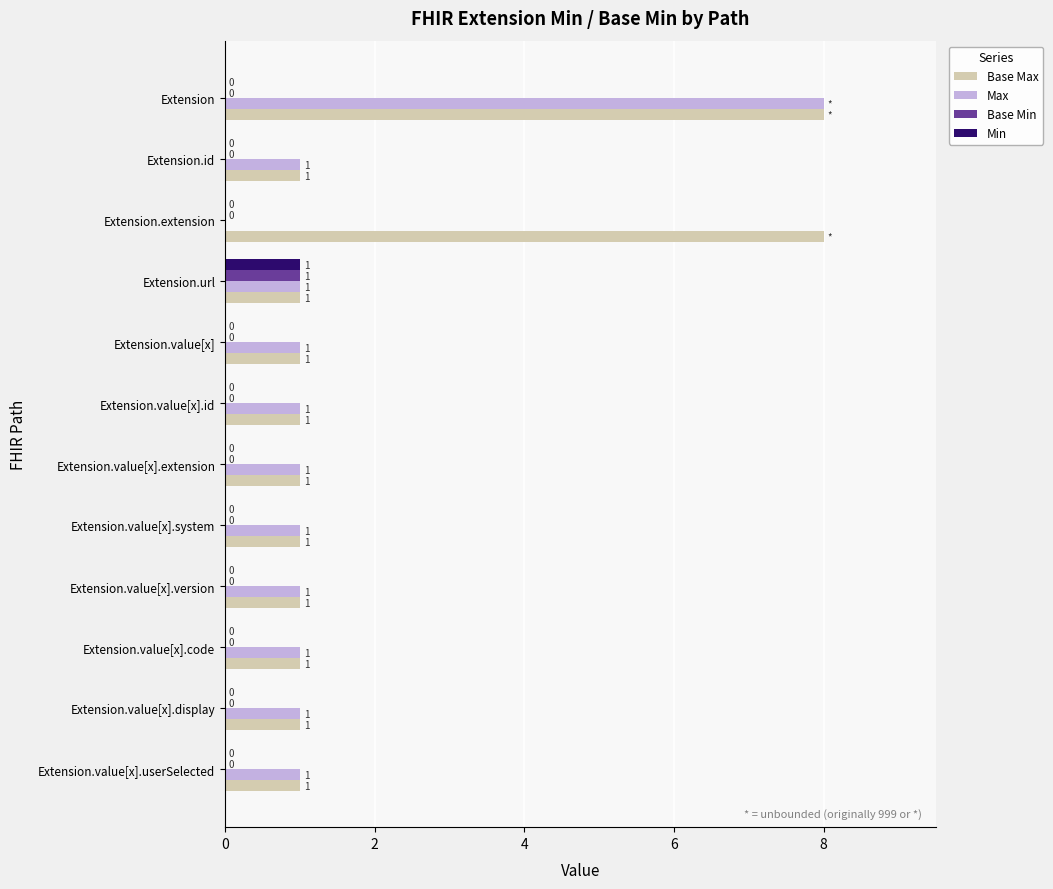

The Min series shows 0 at Extension.id. True or false?

True